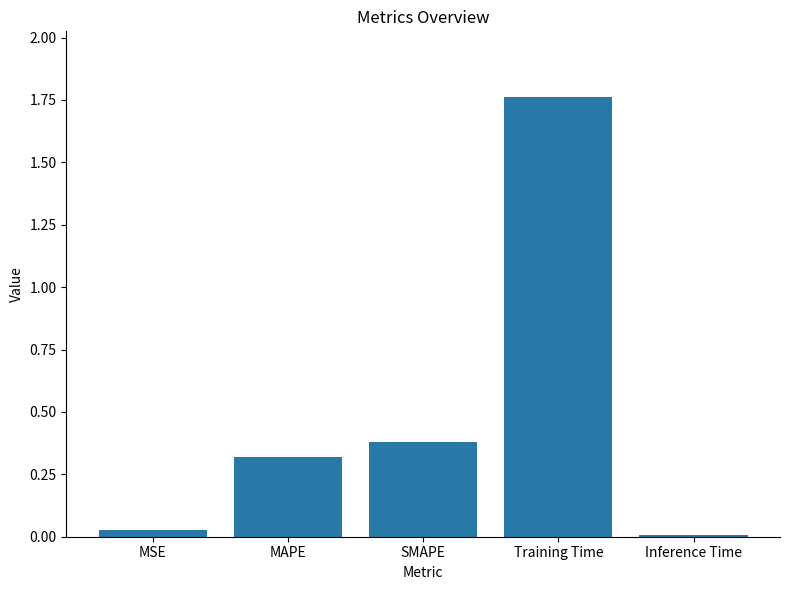

Between Training Time and SMAPE, which is larger?

Training Time